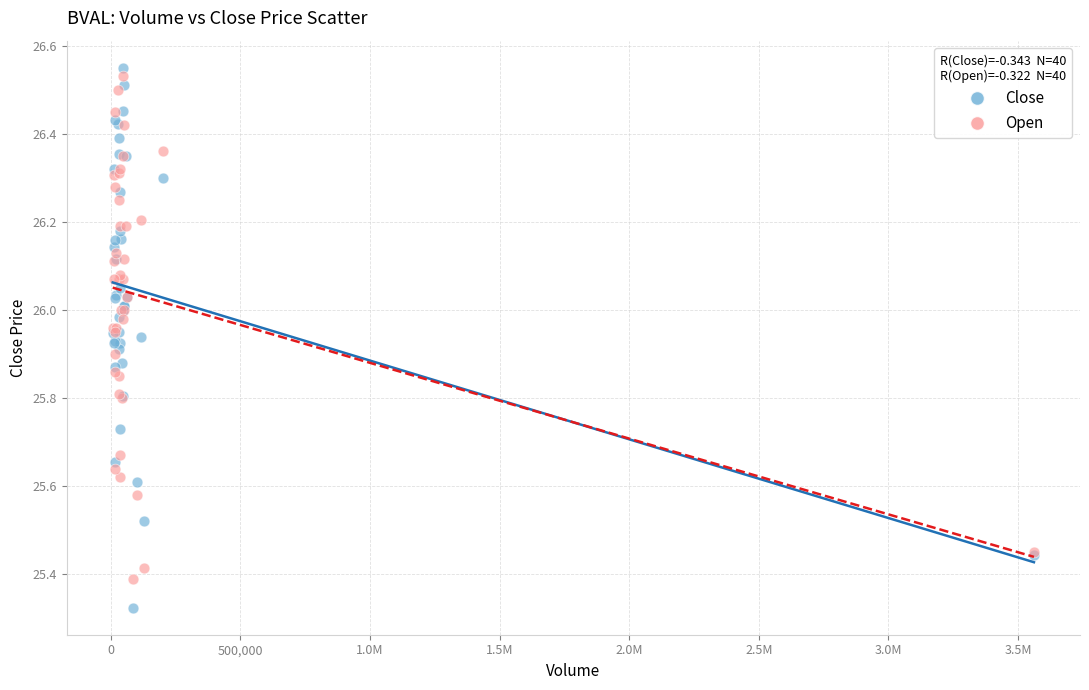

Which series contains the lowest Y value?

Close